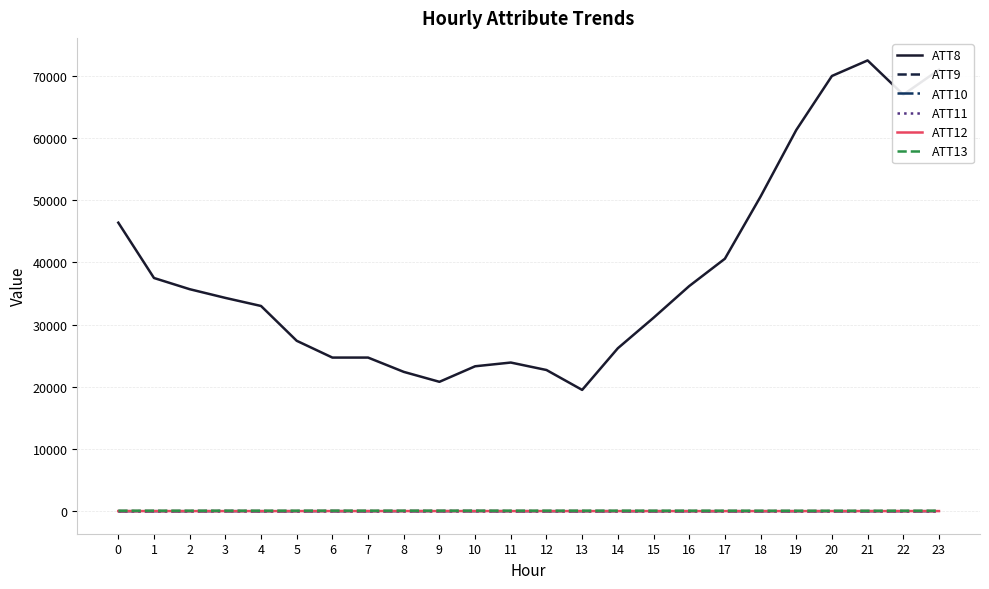

The value of ATT8 at 15 is 31100.0. True or false?

True